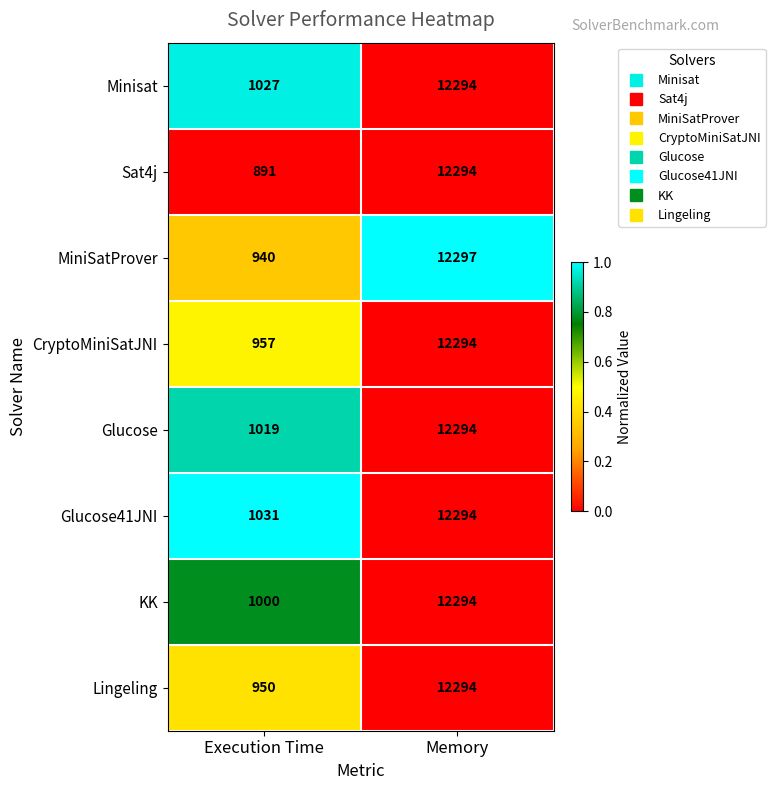

Count the number of data series in this chart.

8